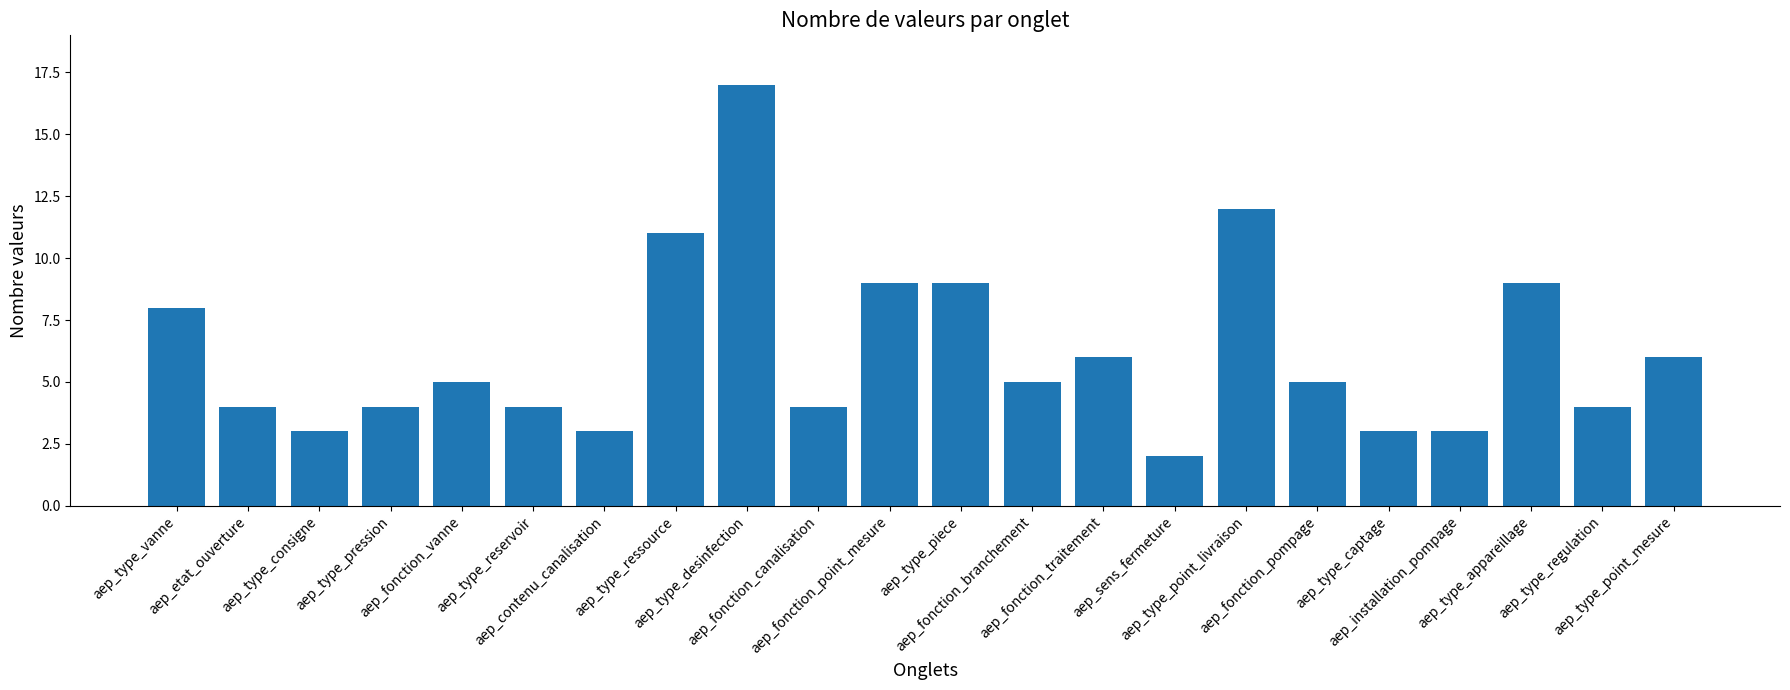

What is the sum of the values at aep_type_point_mesure and aep_fonction_point_mesure?

15